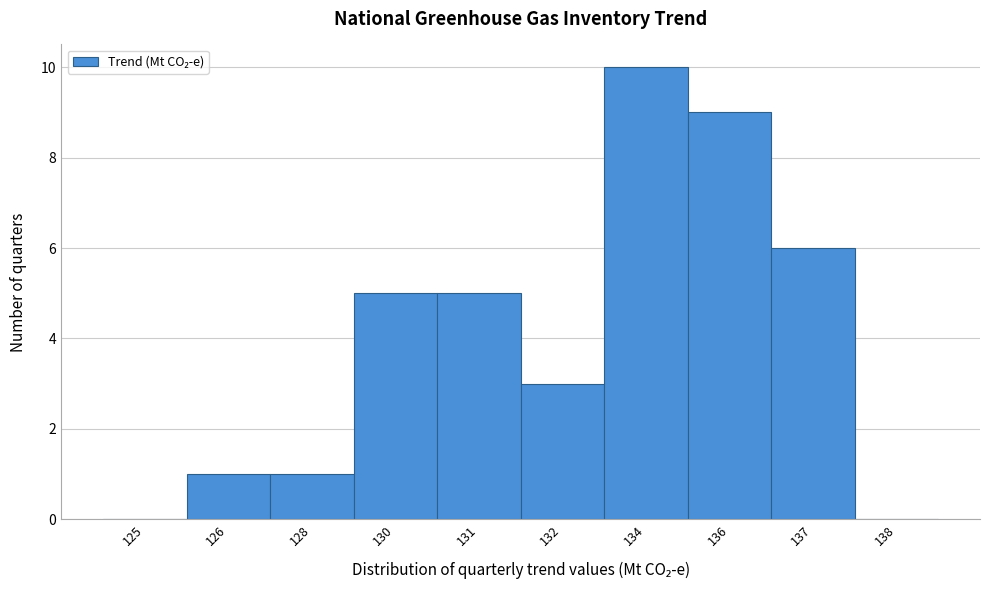

Reading left to right, extract all data points from this chart.

125=0	126=1	128=1	130=5	131=5	132=3	134=10	136=9	137=6	138=0